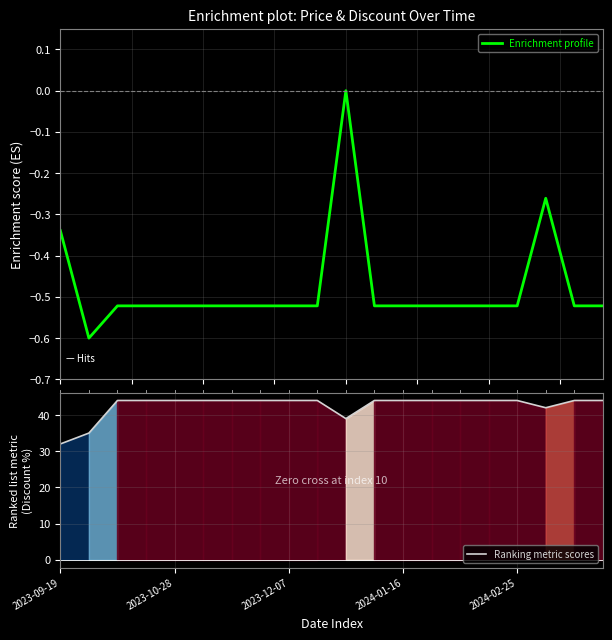

What is the difference between the maximum and minimum values in the Enrichment profile series?

0.6